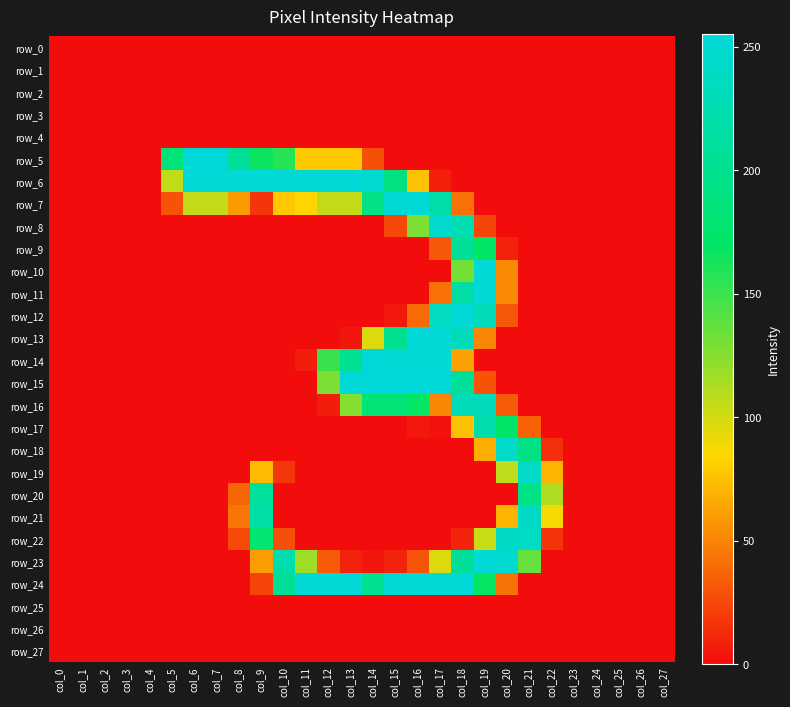

True or false: row_13 has a value of 51 at col_19.

True